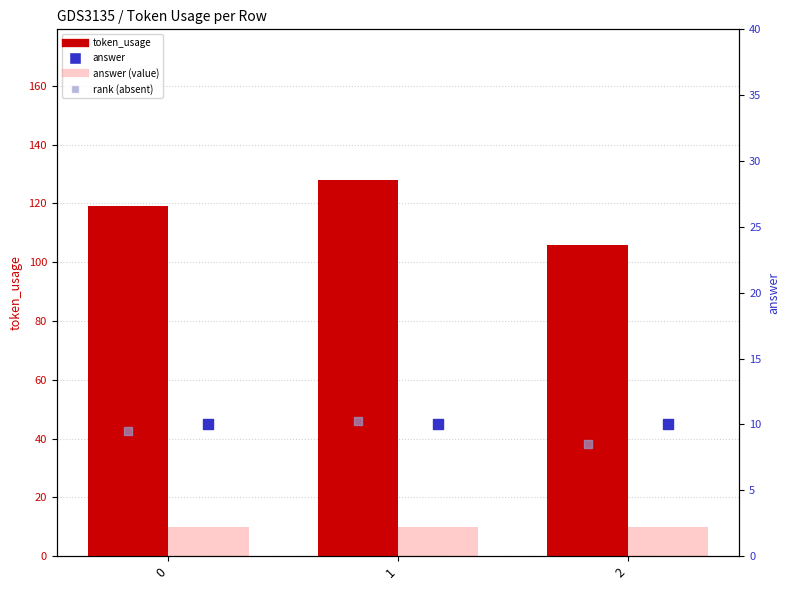

Which series contains the lowest Y value?

rank (absent)